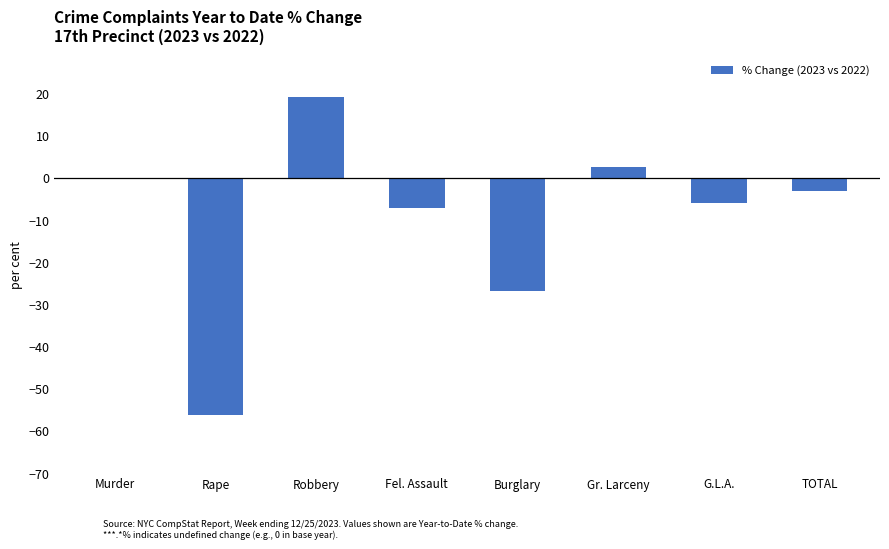

Which label corresponds to the largest value in the chart?

Robbery